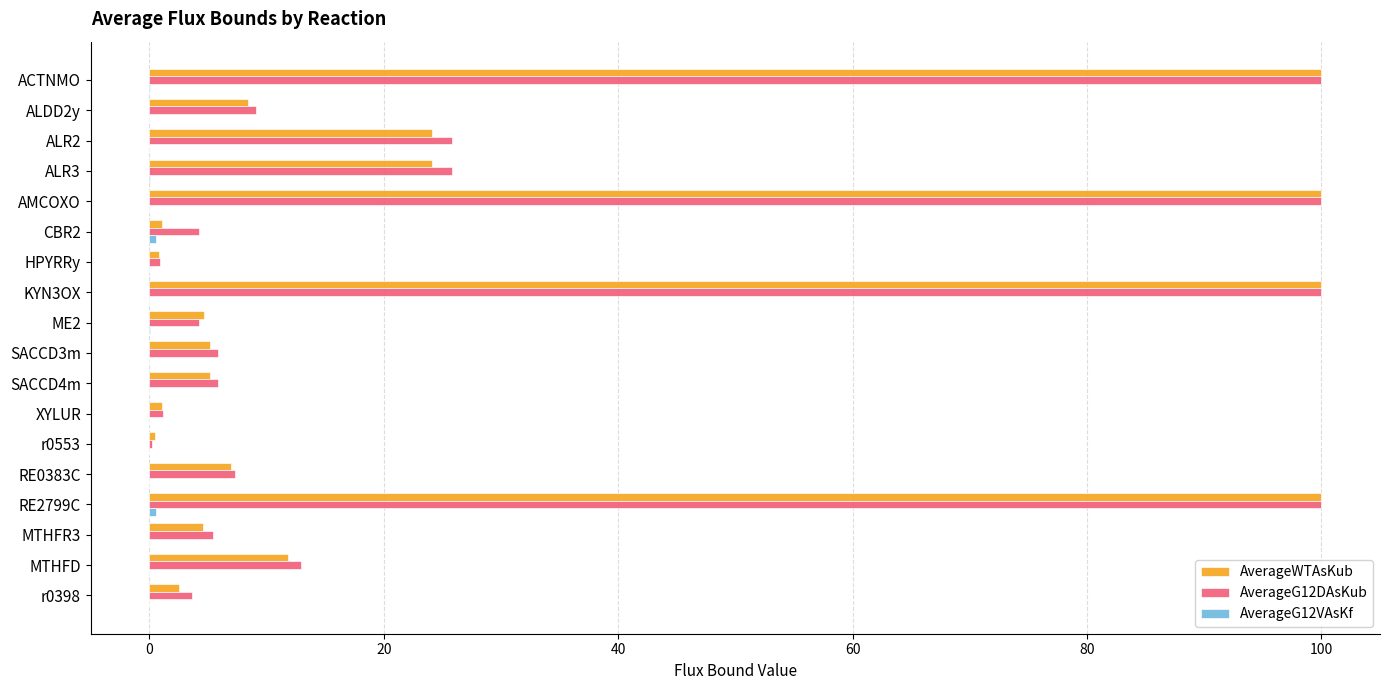

Which series has the widest spread of values?

AverageG12DAsKub